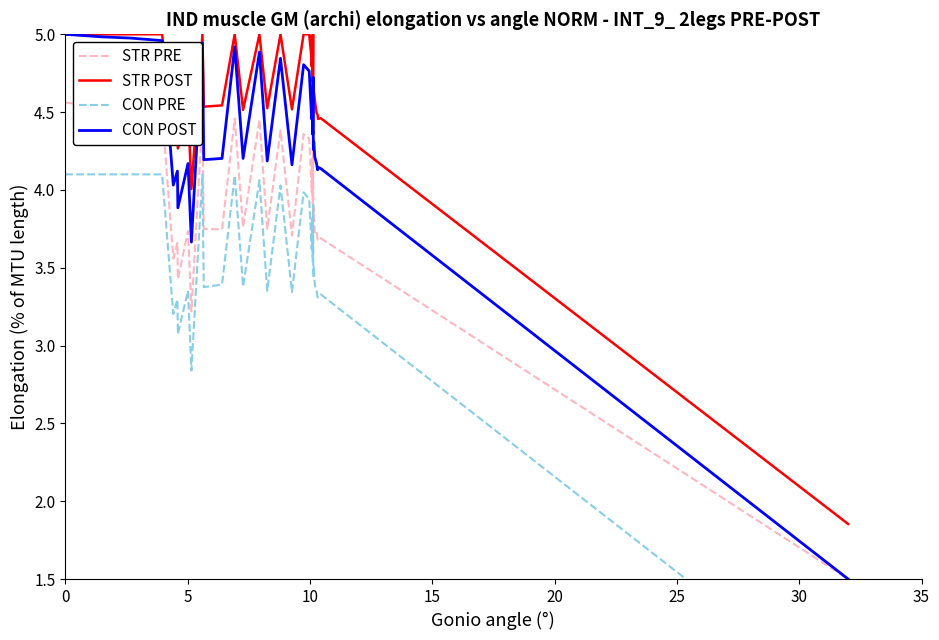

Is it true that CON PRE equals 1.3 at 20?

False